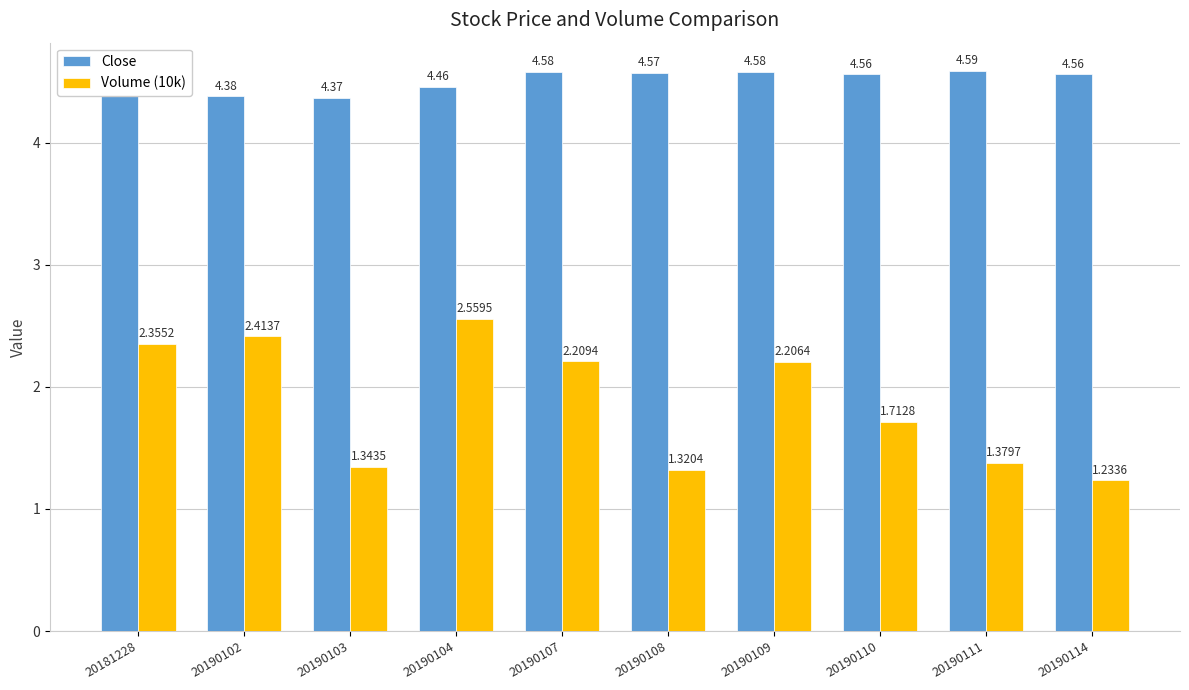

List the series in order of their peak value, highest first.

Close, Volume (10k)